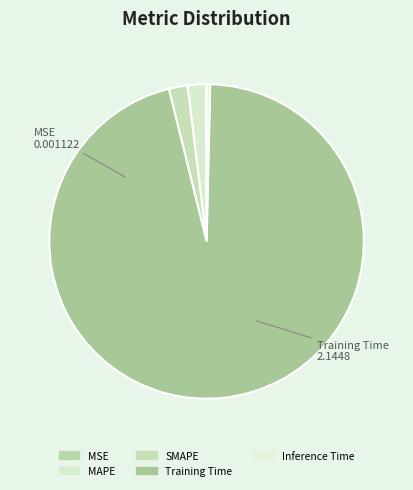

To the nearest percent, what is the combined percentage of Inference Time and SMAPE?

2%